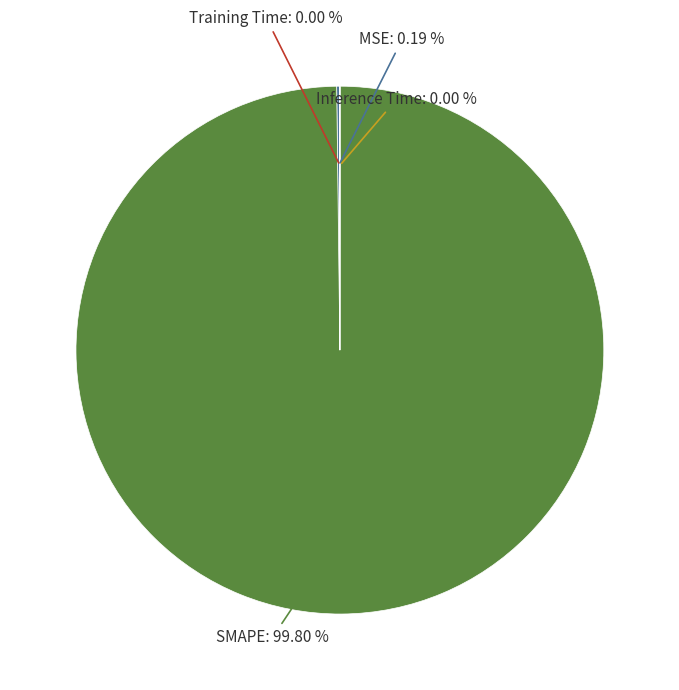

Is there a majority slice in this chart?

Yes